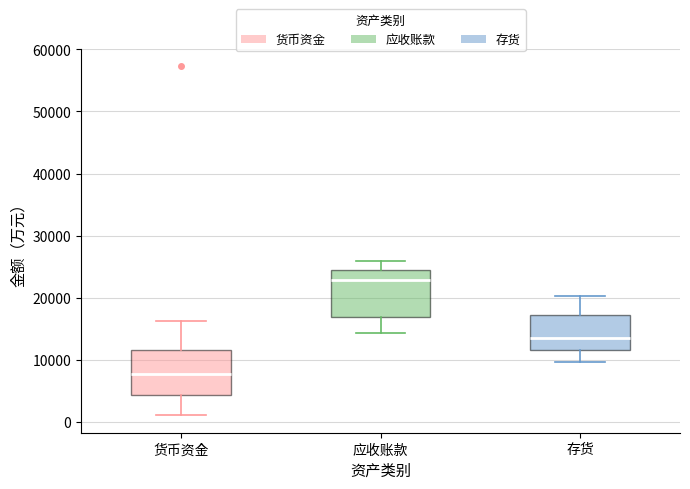

Where is the upper edge of the box for 货币资金 on the y-axis? The values are not printed on the chart, so give them approximately, as read against the axis.

12000